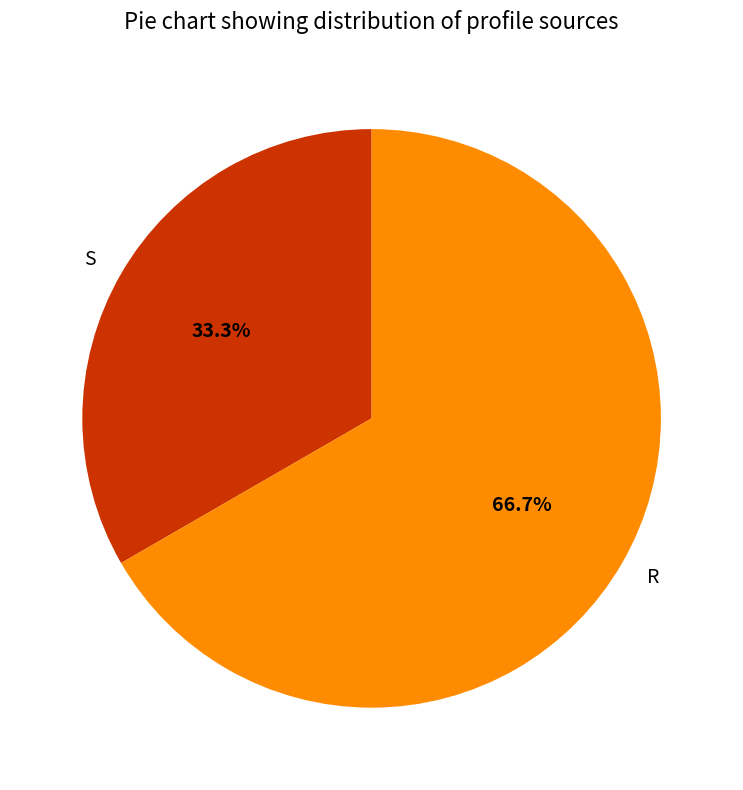

Is it true that S is 33% of the pie?

True